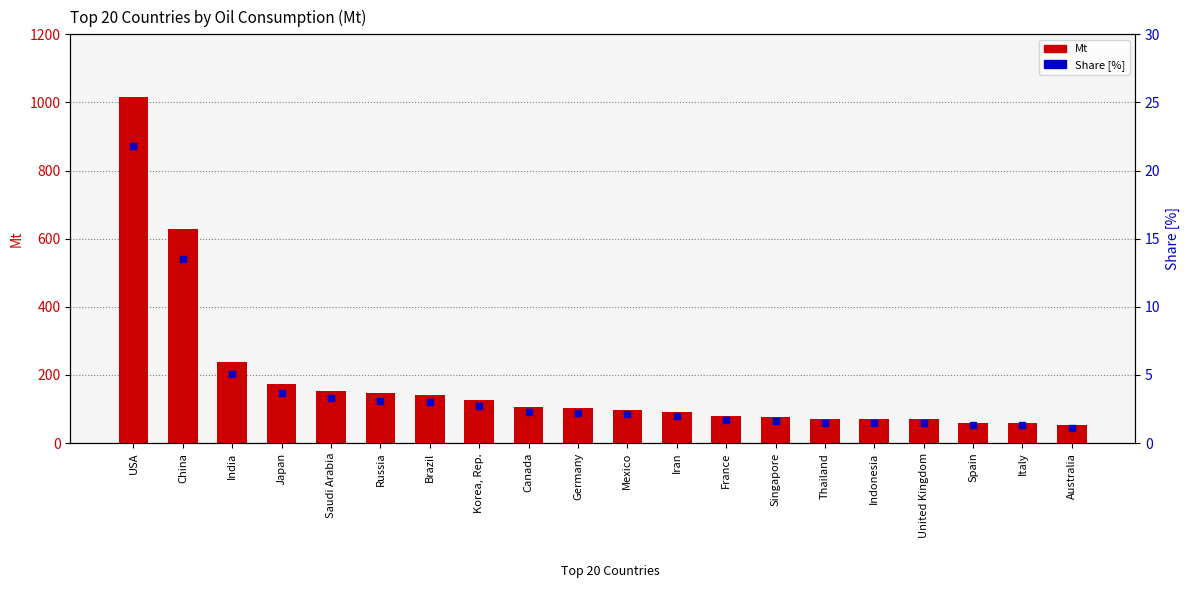

How many data points in Share [%] are less than 2?

8